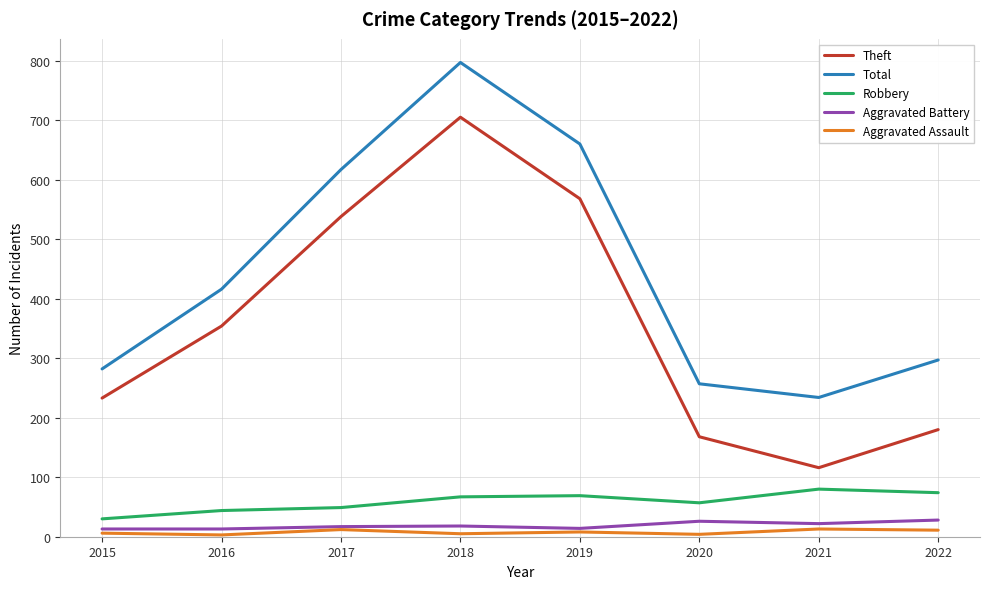

The value of Total at 2016 is 416. True or false?

True